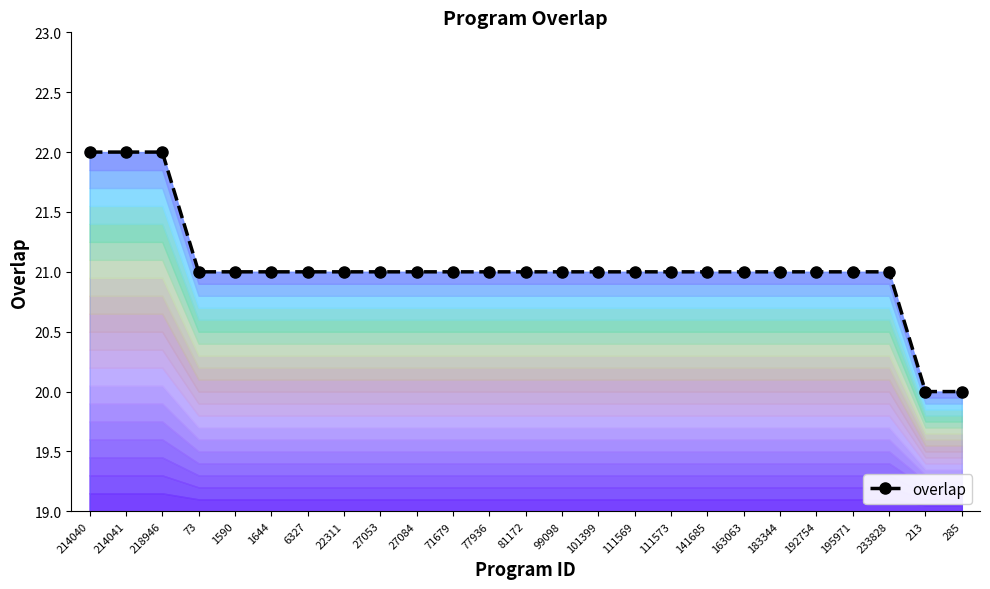

How many series are shown in this chart?

1